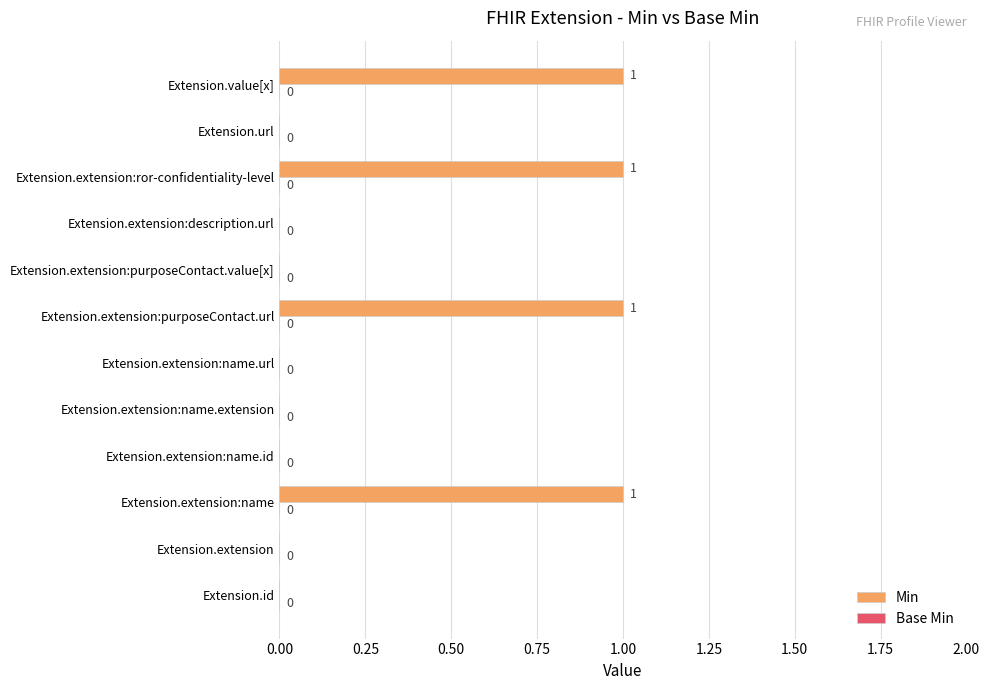

How many values are between 0 and 1?

12